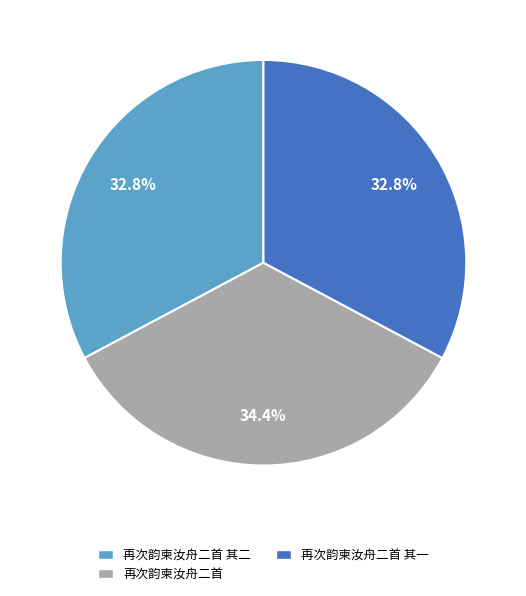

To the nearest percent, what percentage of the pie is 再次韵柬汝舟二首 其一?

33%